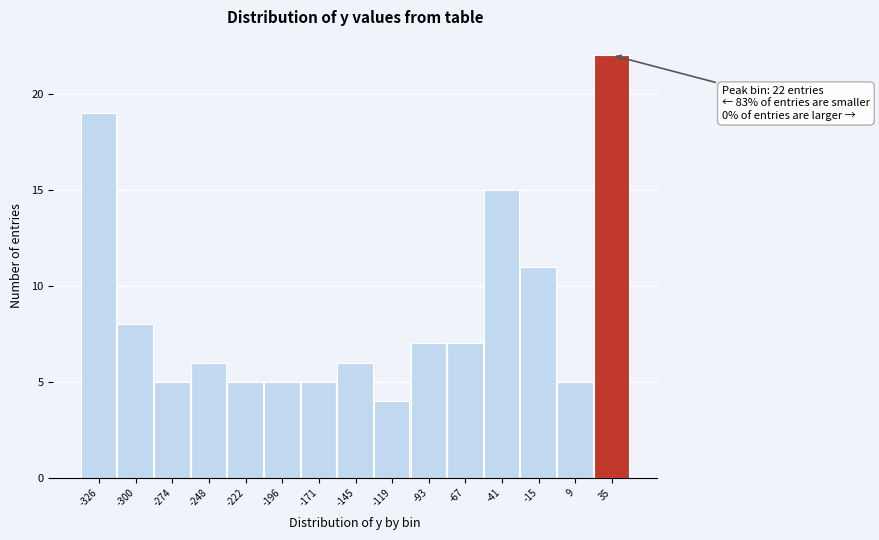

Reading right to left, list all the values displayed in this chart.

35=22	9=5	-15=11	-41=15	-67=7	-93=7	-119=4	-145=6	-171=5	-196=5	-222=5	-248=6	-274=5	-300=8	-326=19